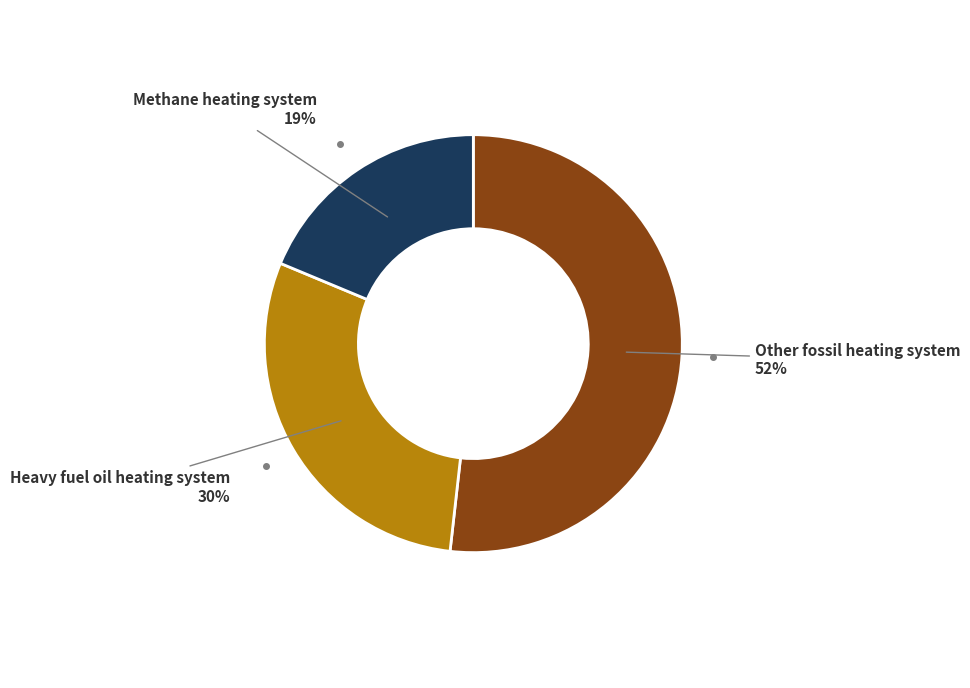

Is the sum of Heavy fuel oil heating system and Other fossil heating system greater than half?

Yes